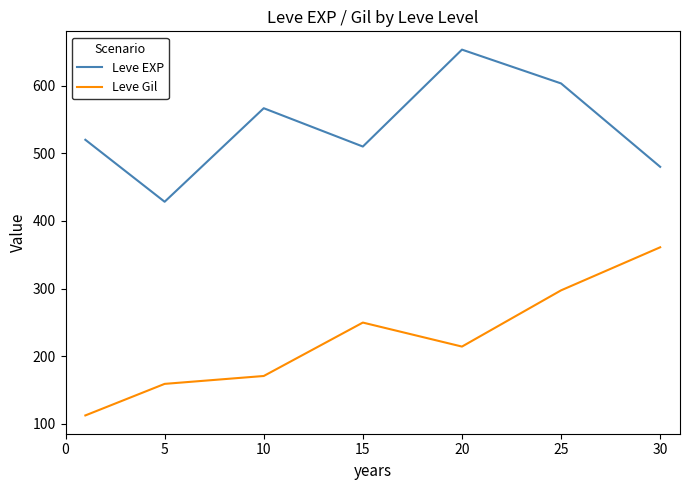

What is the minimum value for Leve EXP?

428.3